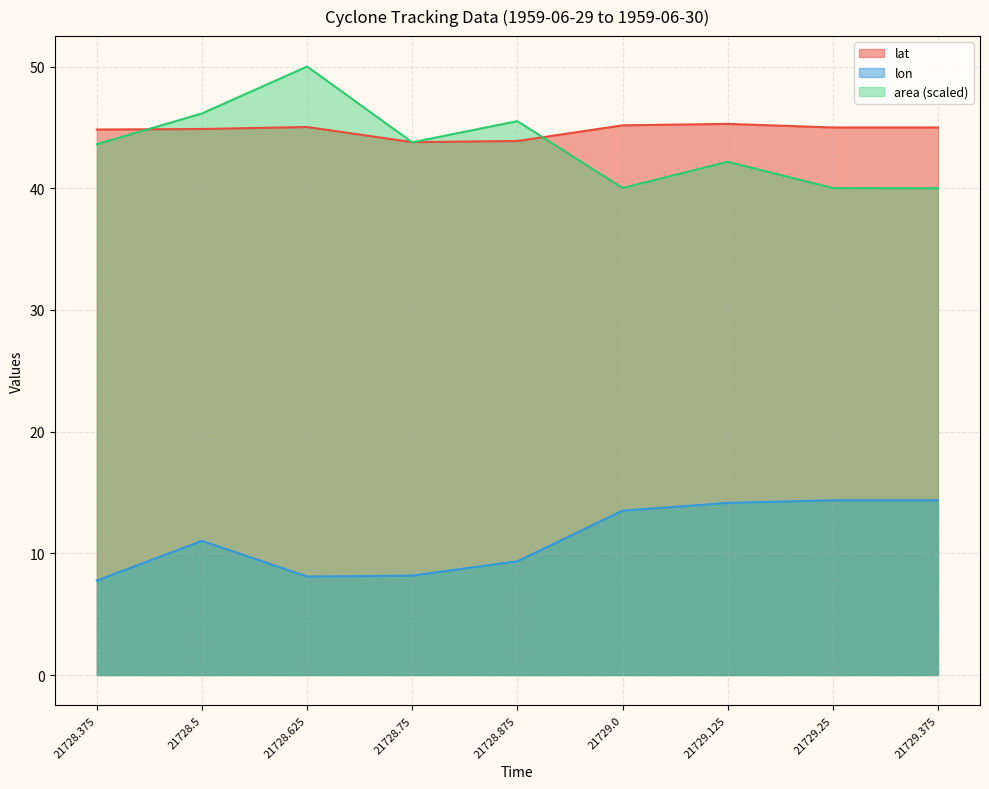

At which category does lat reach its first local peak?

21728.625